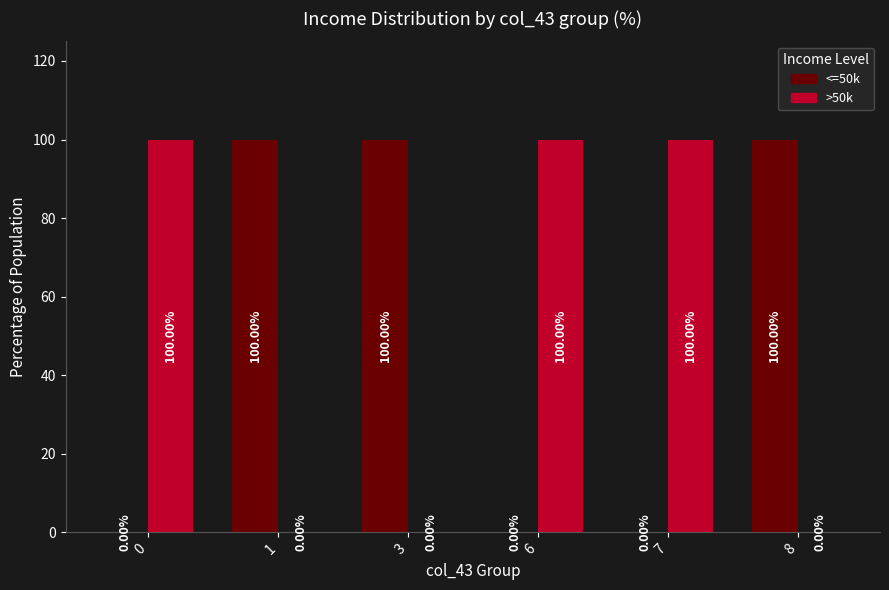

What value does the <=50k series have at 3?

100